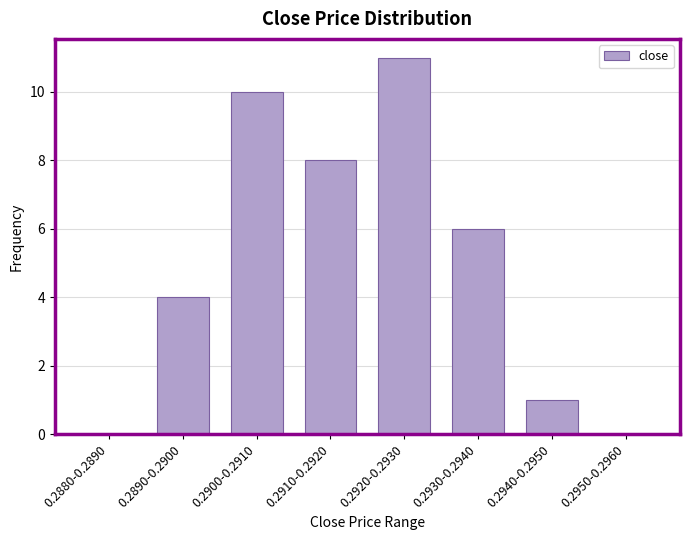

Reading left to right, transcribe all the data shown in this chart.

0.2880-0.2890=0	0.2890-0.2900=4	0.2900-0.2910=10	0.2910-0.2920=8	0.2920-0.2930=11	0.2930-0.2940=6	0.2940-0.2950=1	0.2950-0.2960=0